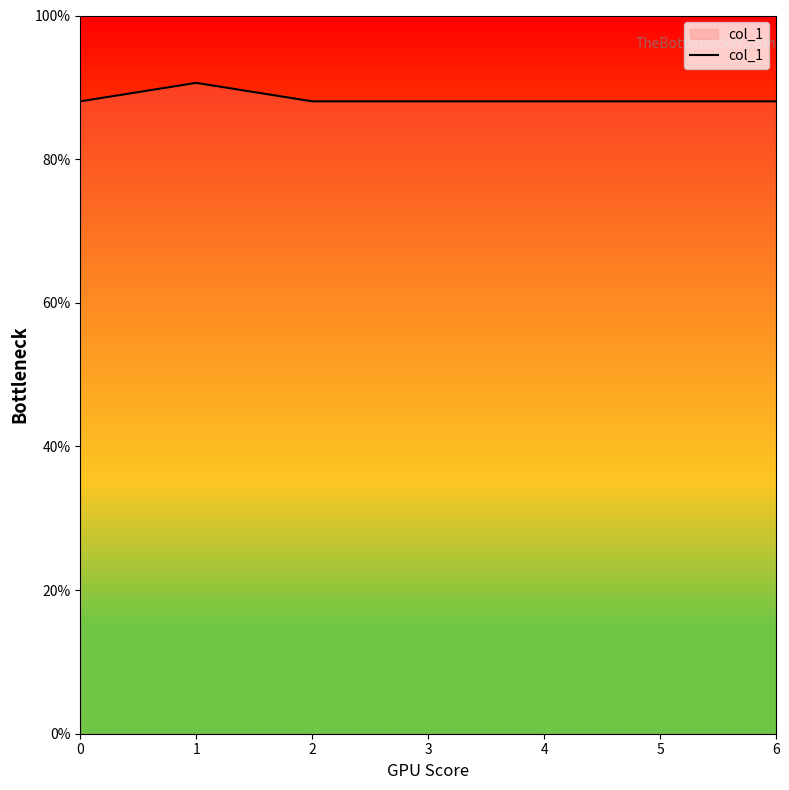

Approximately how many times larger is the value at 1 compared to 4?

1.0